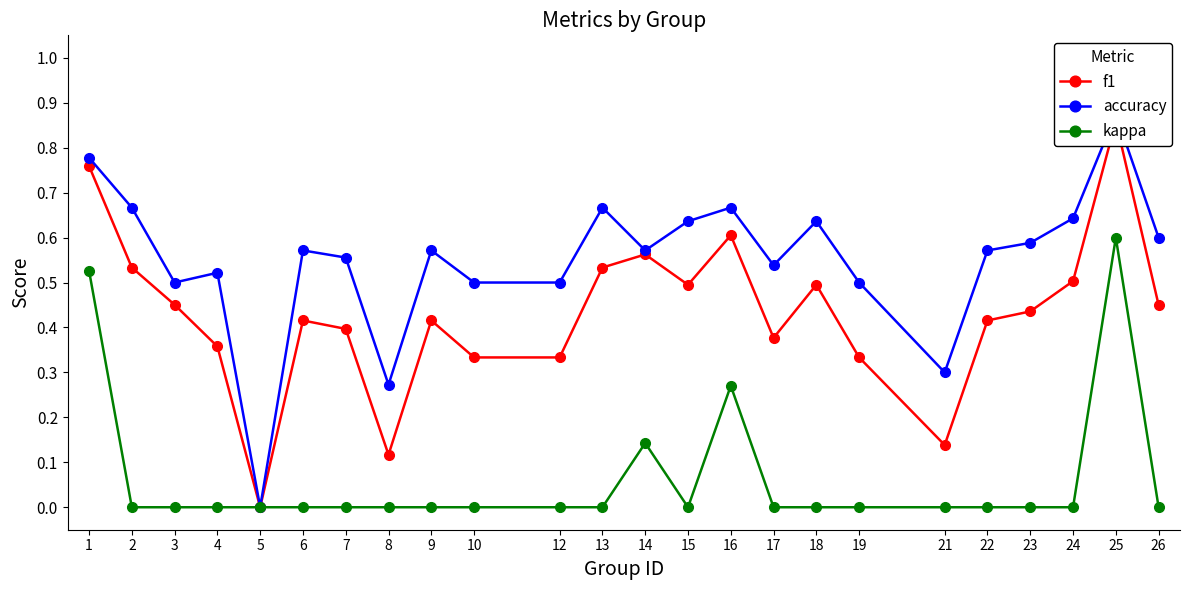

True or false: kappa has a value of 0.0 at 10.

True